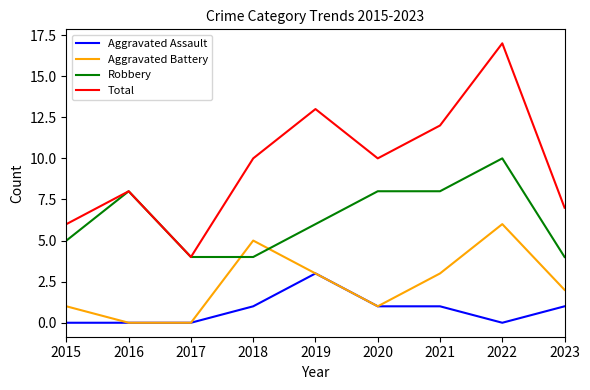

What is the difference between the highest and lowest values at 2020?

9